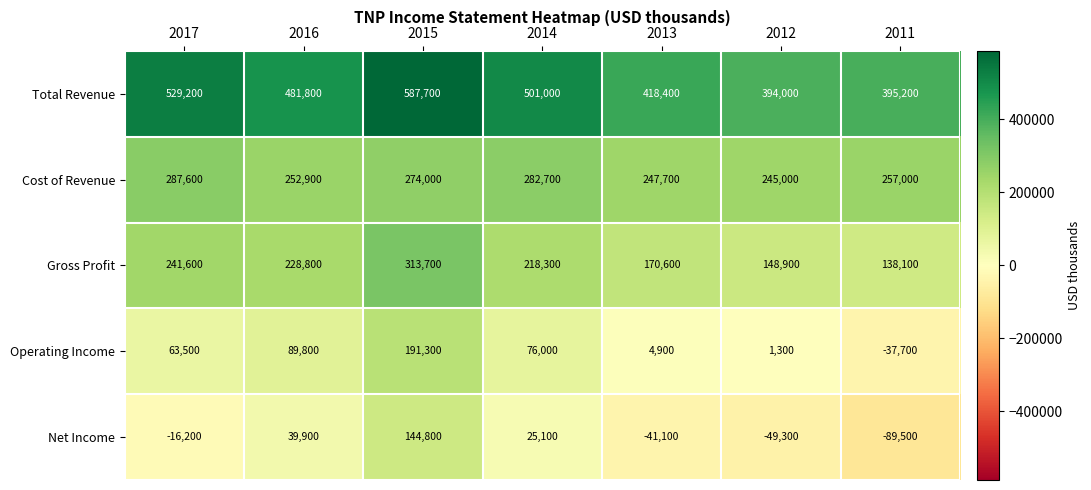

What is the difference between the highest and lowest values at 2017?

545400